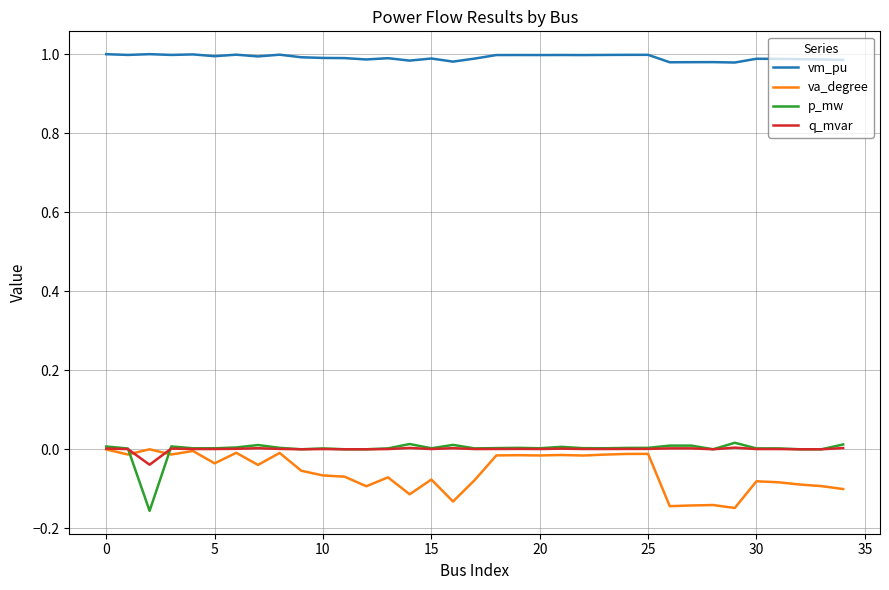

Which series ends up on top after the final intersection of va_degree and q_mvar?

q_mvar